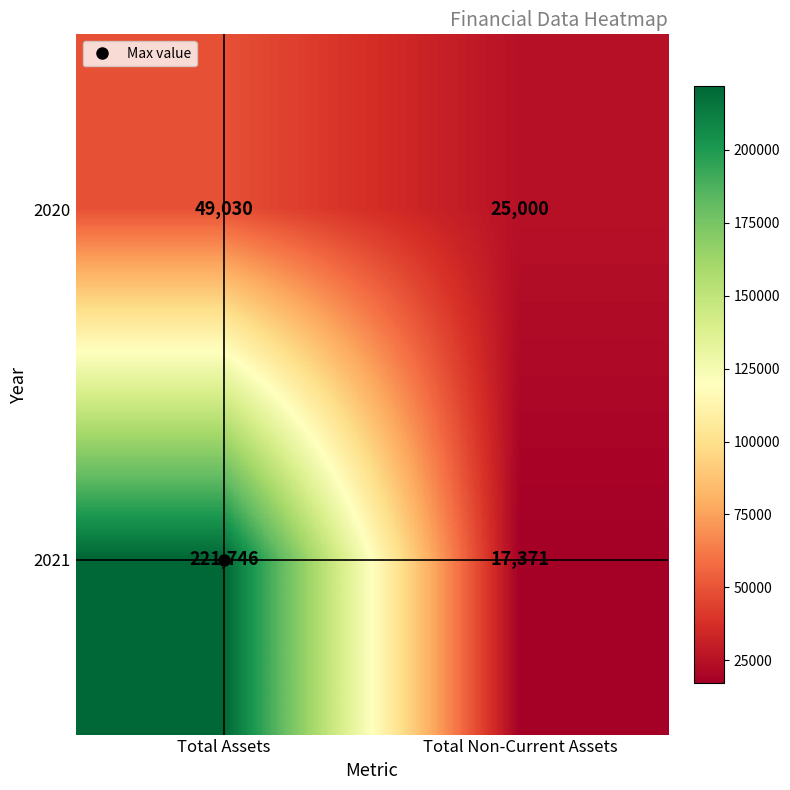

Which label corresponds to the largest value in the chart?

Total Assets